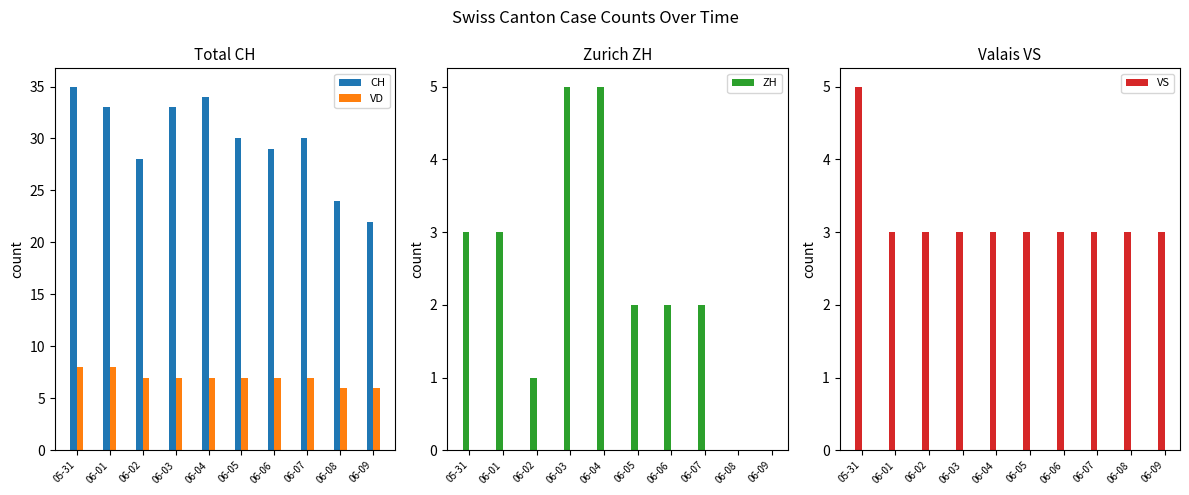

What is the difference between the highest and lowest values at 06-02?

27